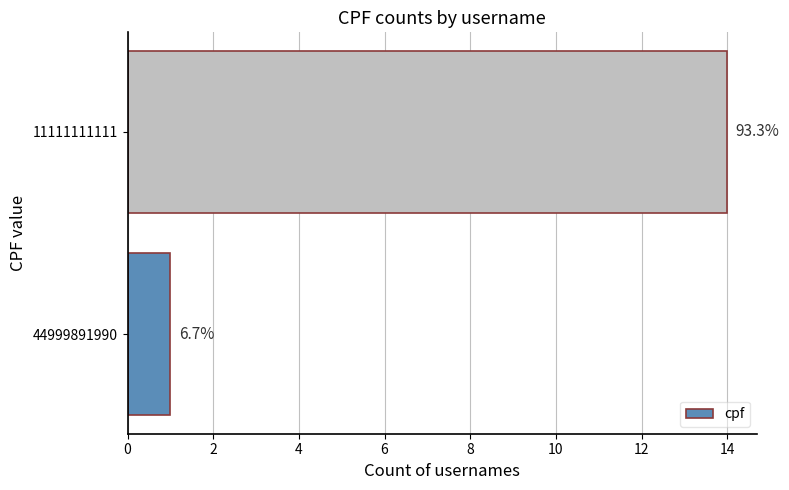

Does the chart contain stacked bars?

No